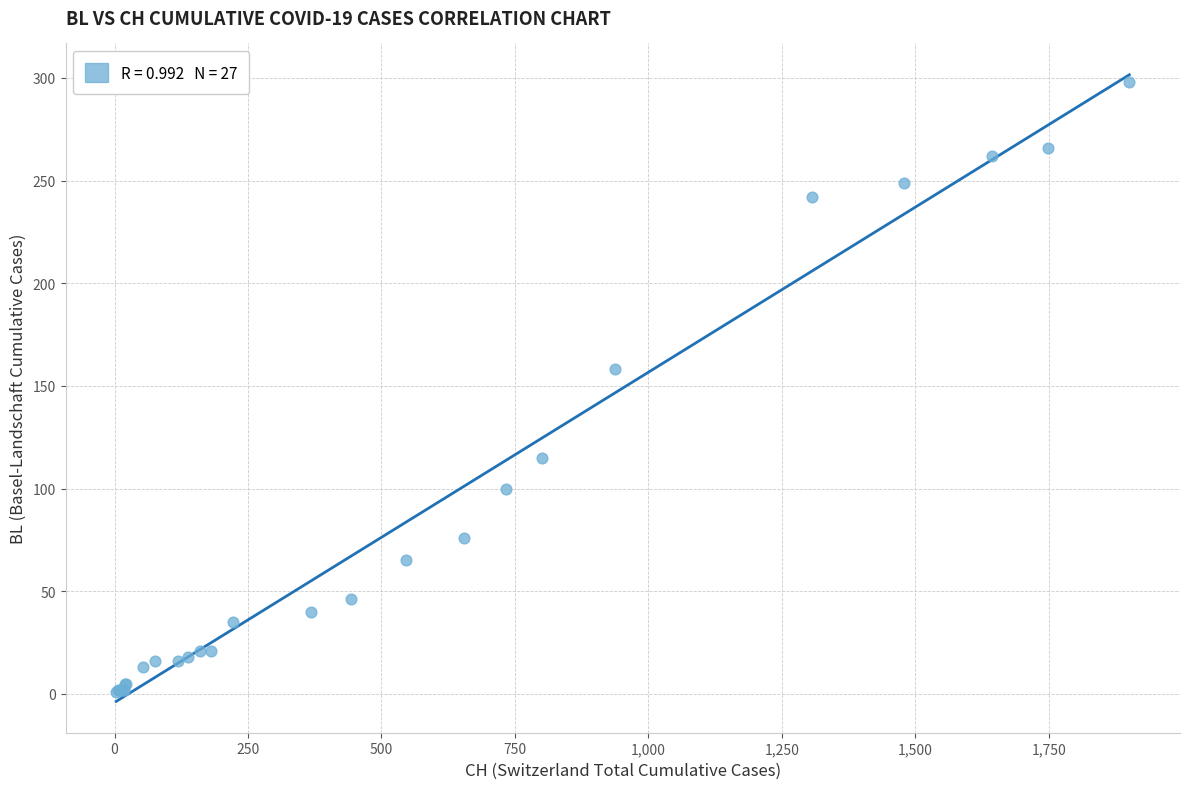

What Y value in the scatter plot is closest to 149?

158